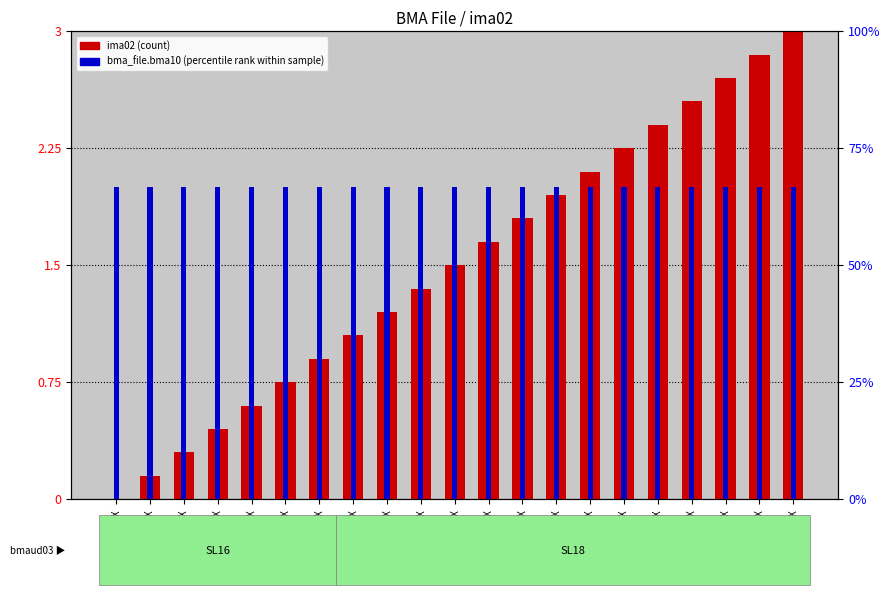

How many series are shown in this chart?

2